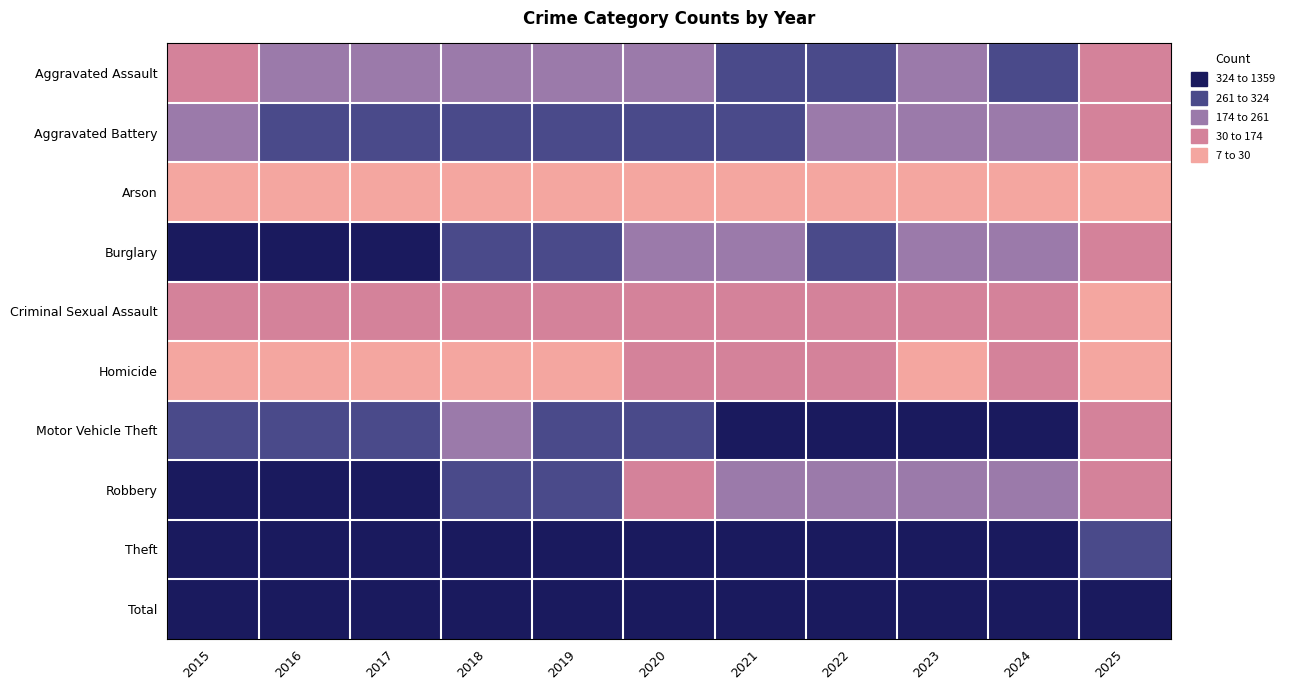

Reading left to right, list all the values displayed in this chart.

Aggravated Assault: 2015=164	2016=225	2017=251	2018=220	2019=220	2020=192	2021=295	2022=264	2023=259	2024=267	2025=65
Aggravated Battery: 2015=259	2016=298	2017=303	2018=302	2019=267	2020=268	2021=270	2022=249	2023=251	2024=259	2025=70
Arson: 2015=22	2016=14	2017=12	2018=8	2019=16	2020=12	2021=18	2022=15	2023=15	2024=12	2025=7
Burglary: 2015=552	2016=505	2017=339	2018=319	2019=308	2020=250	2021=220	2022=263	2023=225	2024=207	2025=53
Criminal Sexual Assault: 2015=43	2016=51	2017=41	2018=51	2019=55	2020=40	2021=33	2022=44	2023=35	2024=30	2025=21
Homicide: 2015=13	2016=28	2017=27	2018=23	2019=21	2020=34	2021=38	2022=35	2023=22	2024=30	2025=7
Motor Vehicle Theft: 2015=299	2016=272	2017=285	2018=225	2019=262	2020=287	2021=332	2022=569	2023=943	2024=587	2025=165
Robbery: 2015=372	2016=381	2017=356	2018=302	2019=263	2020=174	2021=175	2022=227	2023=257	2024=230	2025=60
Theft: 2015=1263	2016=1297	2017=1359	2018=1337	2019=1288	2020=954	2021=856	2022=1032	2023=980	2024=903	2025=302
Total: 2015=2987	2016=3071	2017=2973	2018=2787	2019=2700	2020=2211	2021=2237	2022=2698	2023=2987	2024=2525	2025=750